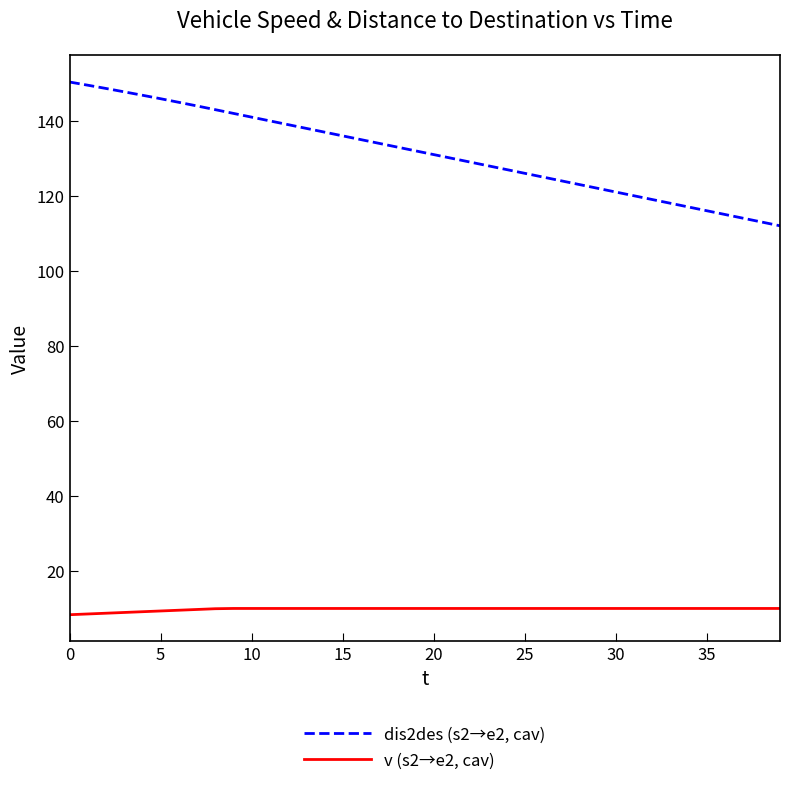

List the series in order of their overall mean, highest first.

dis2des (s2→e2, cav), v (s2→e2, cav)